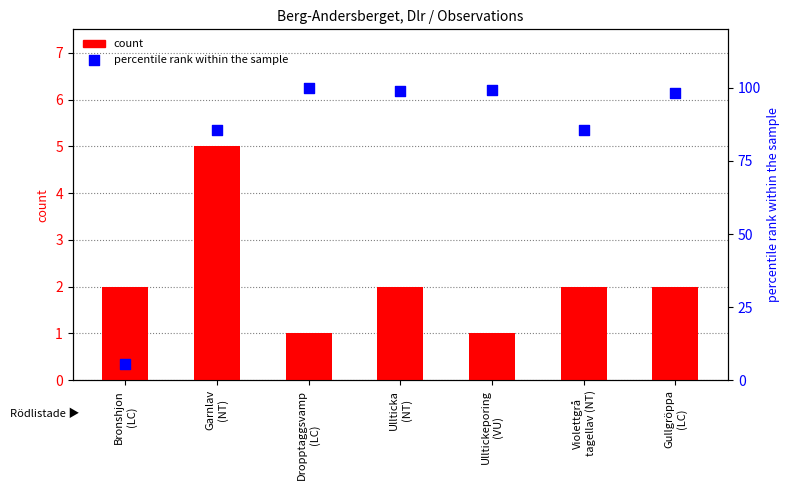

Which series contains the lowest Y value?

count